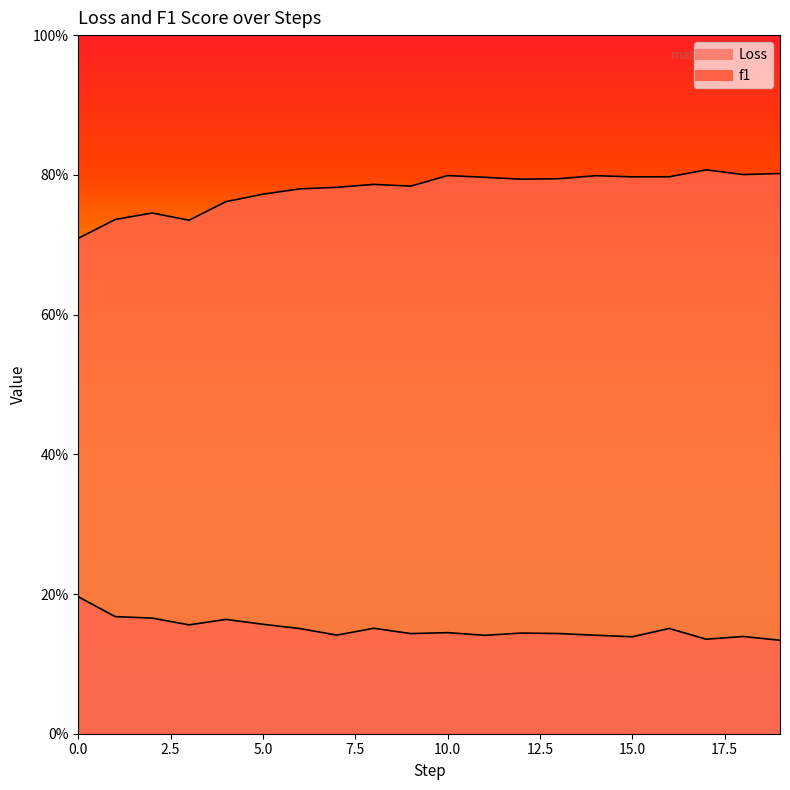

What is the total value across all series at 3?

0.9